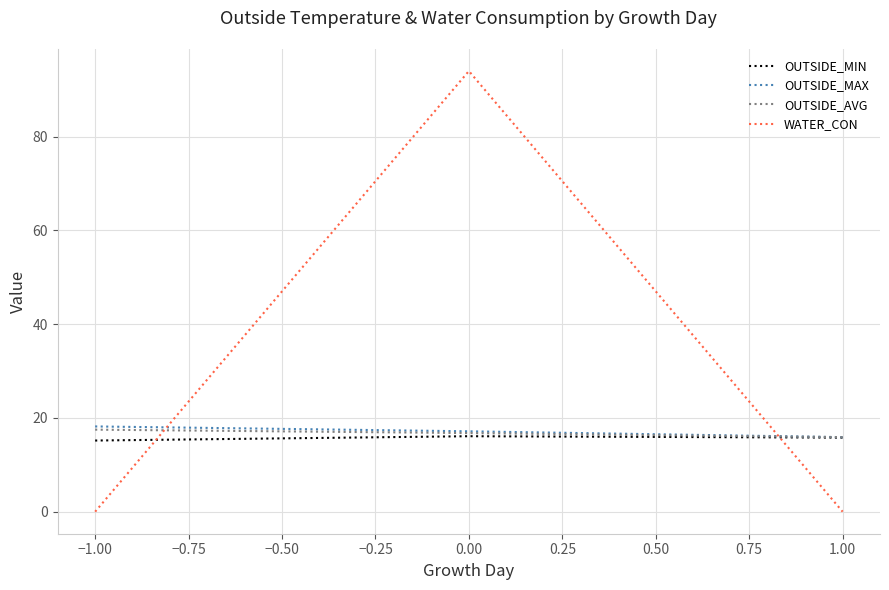

What is the highest value of the OUTSIDE_AVG series?

17.5